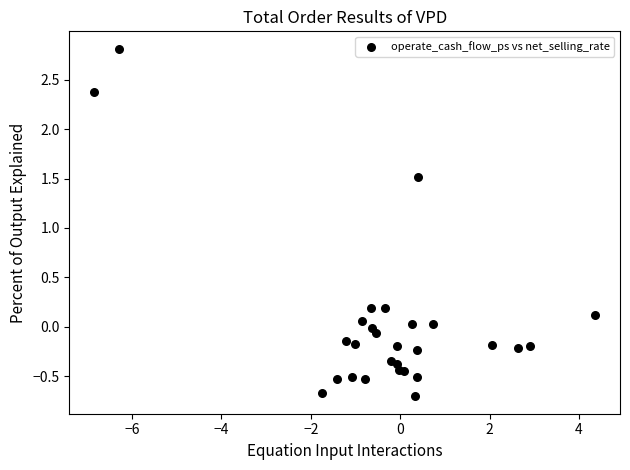

What Y value in the scatter plot is closest to 1?

1.5